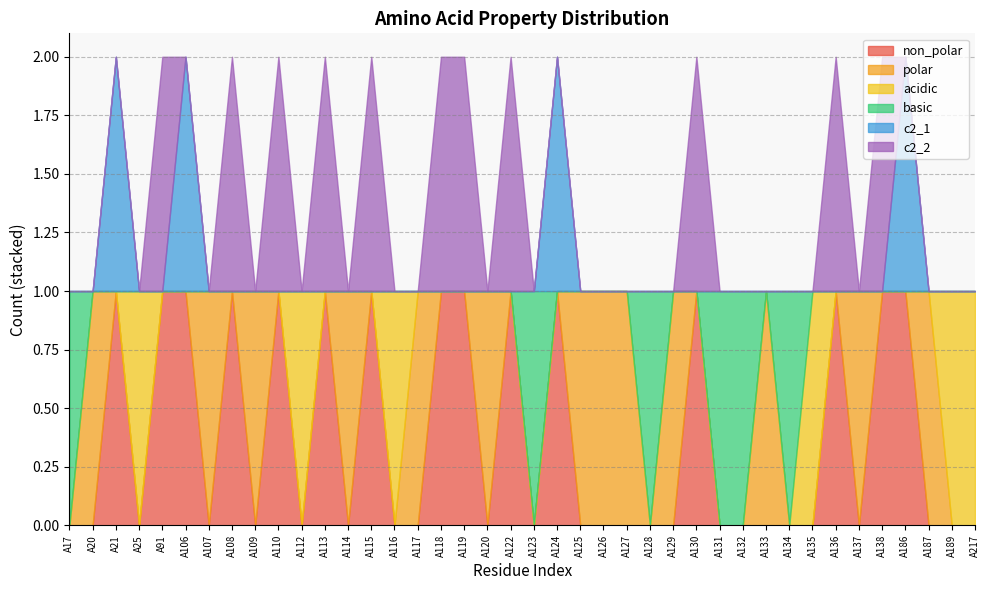

Is it true that basic equals 1 at A123?

True